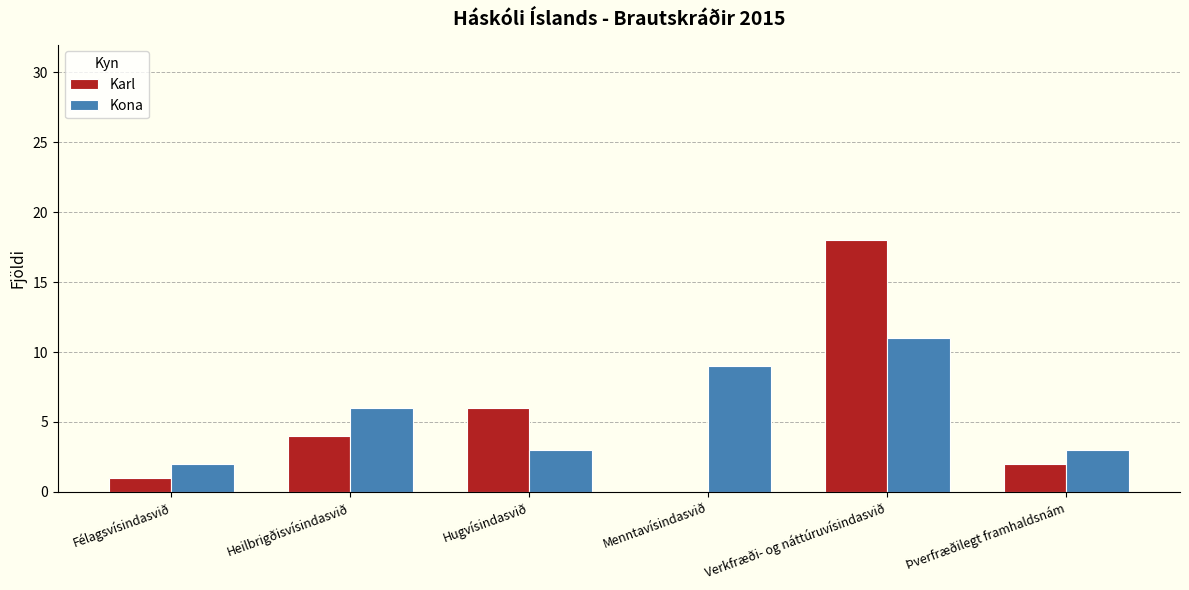

Reading left to right, extract all data points from this chart.

Karl: 1	4	6	0	18	2
Kona: 2	6	3	9	11	3